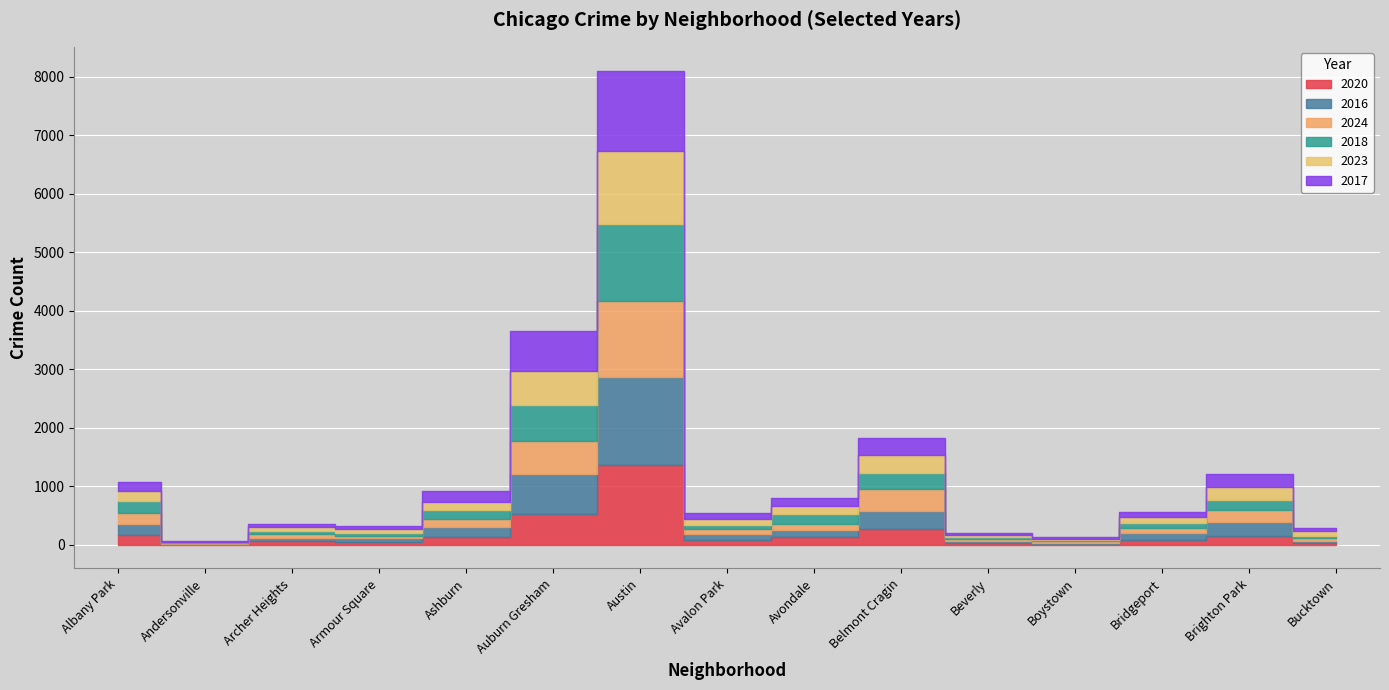

The value of 2016 at Avondale is 162. True or false?

False